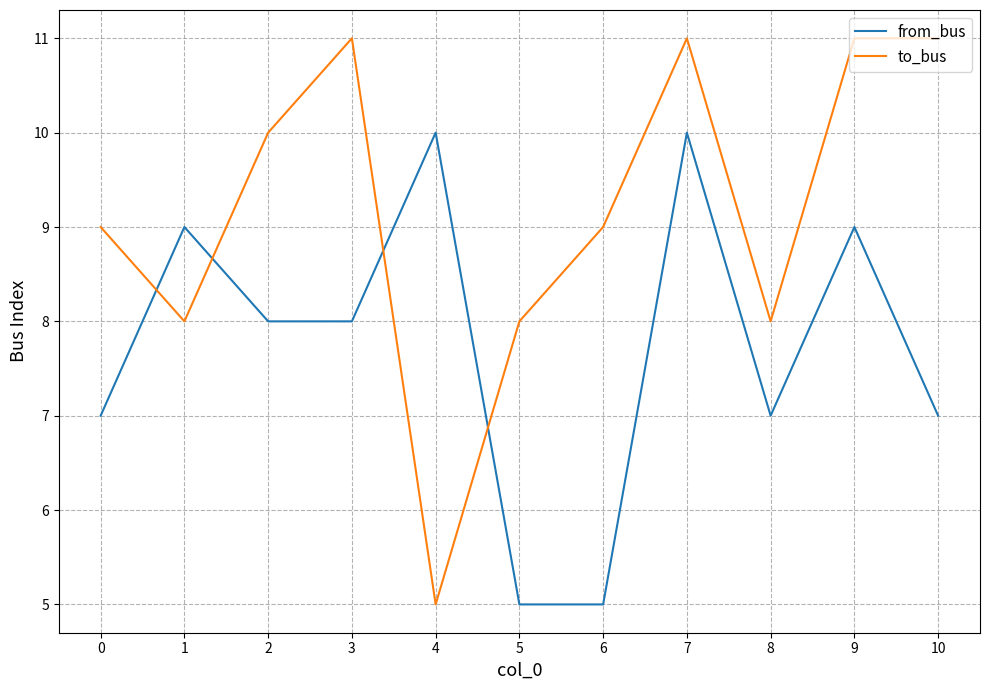

Where is the first local maximum for from_bus?

1